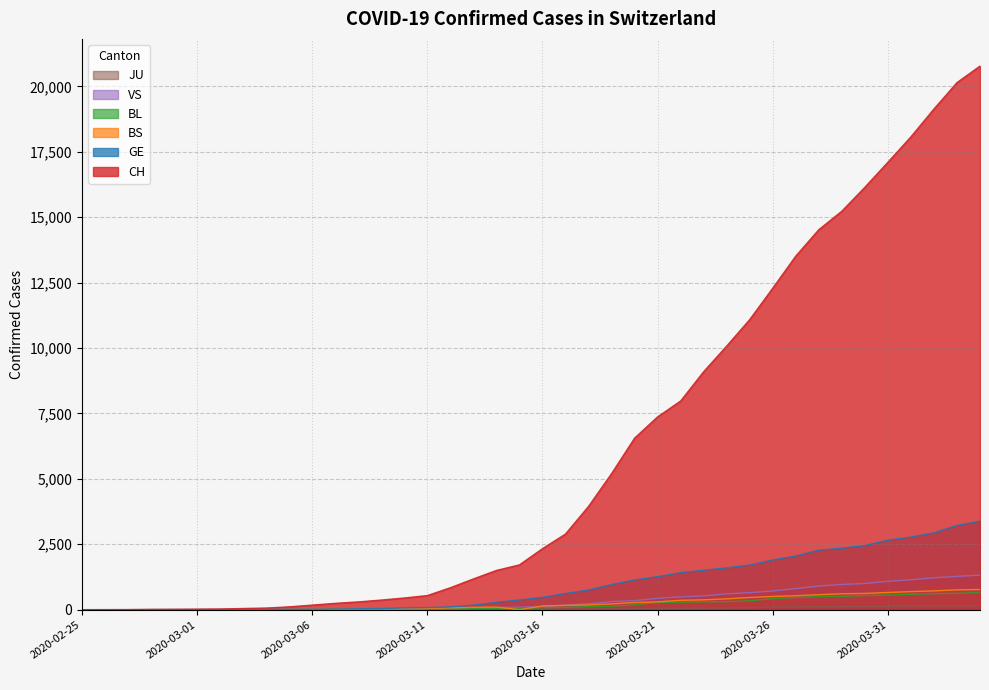

At 2020-03-20, list the series in order from largest to smallest.

CH, GE, VS, BS, BL, JU